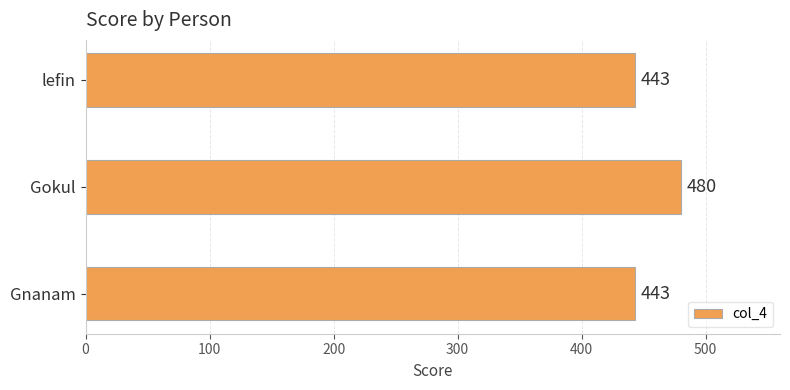

What is the minimum value shown in the chart?

443